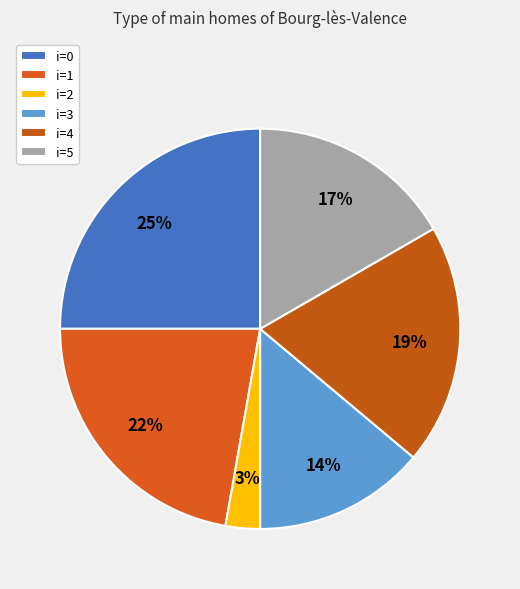

How many segments does this pie chart have?

6